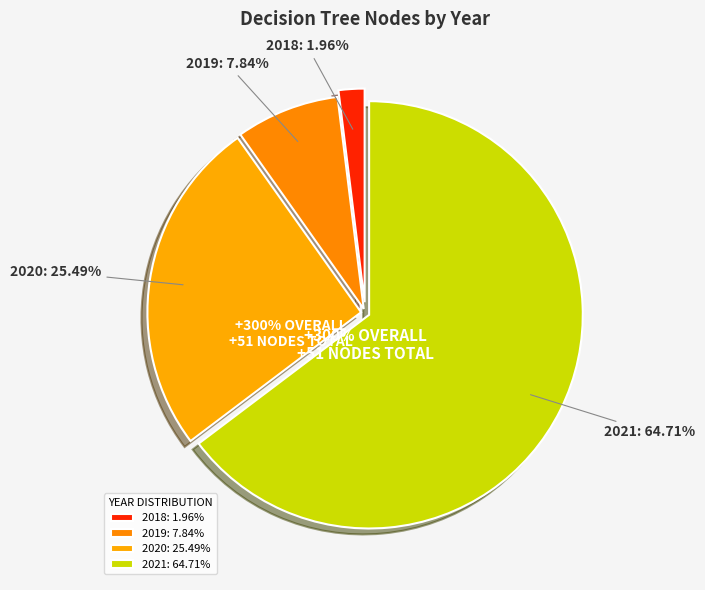

Count the number of slices in the pie.

4